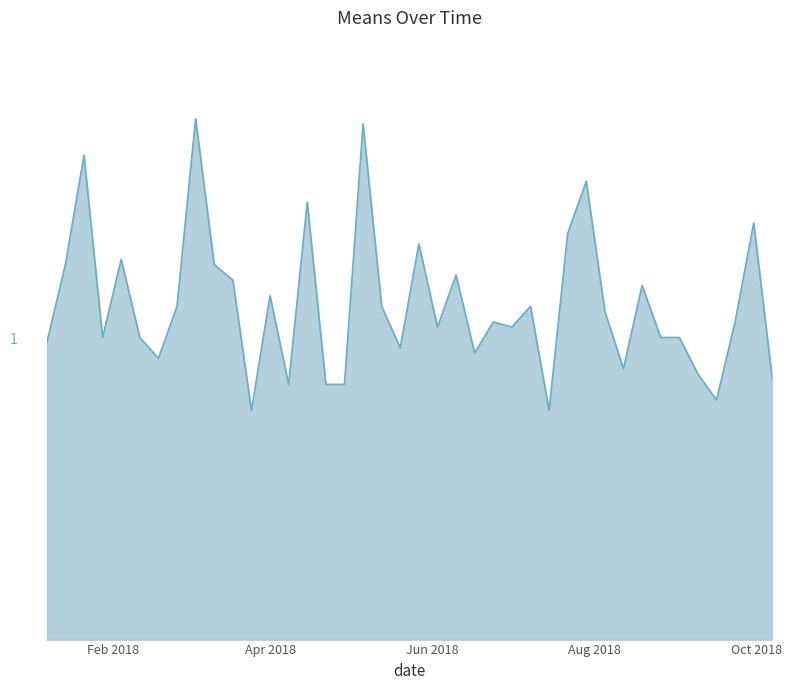

Rank the categories by value from lowest to highest.

2018-03-25, 2018-07-15, 2018-09-16, 2018-04-08, 2018-04-22, 2018-04-29, 2018-10-07, 2018-09-09, 2018-08-12, 2018-02-18, 2018-06-17, 2018-05-20, 2018-01-07, 2018-01-28, 2018-02-11, 2018-08-26, 2018-09-02, 2018-06-03, 2018-07-01, 2018-06-24, 2018-09-23, 2018-08-05, 2018-02-25, 2018-05-13, 2018-07-08, 2018-04-01, 2018-08-19, 2018-03-18, 2018-06-10, 2018-01-14, 2018-03-11, 2018-02-04, 2018-05-27, 2018-07-22, 2018-09-30, 2018-04-15, 2018-07-29, 2018-01-21, 2018-05-06, 2018-03-04